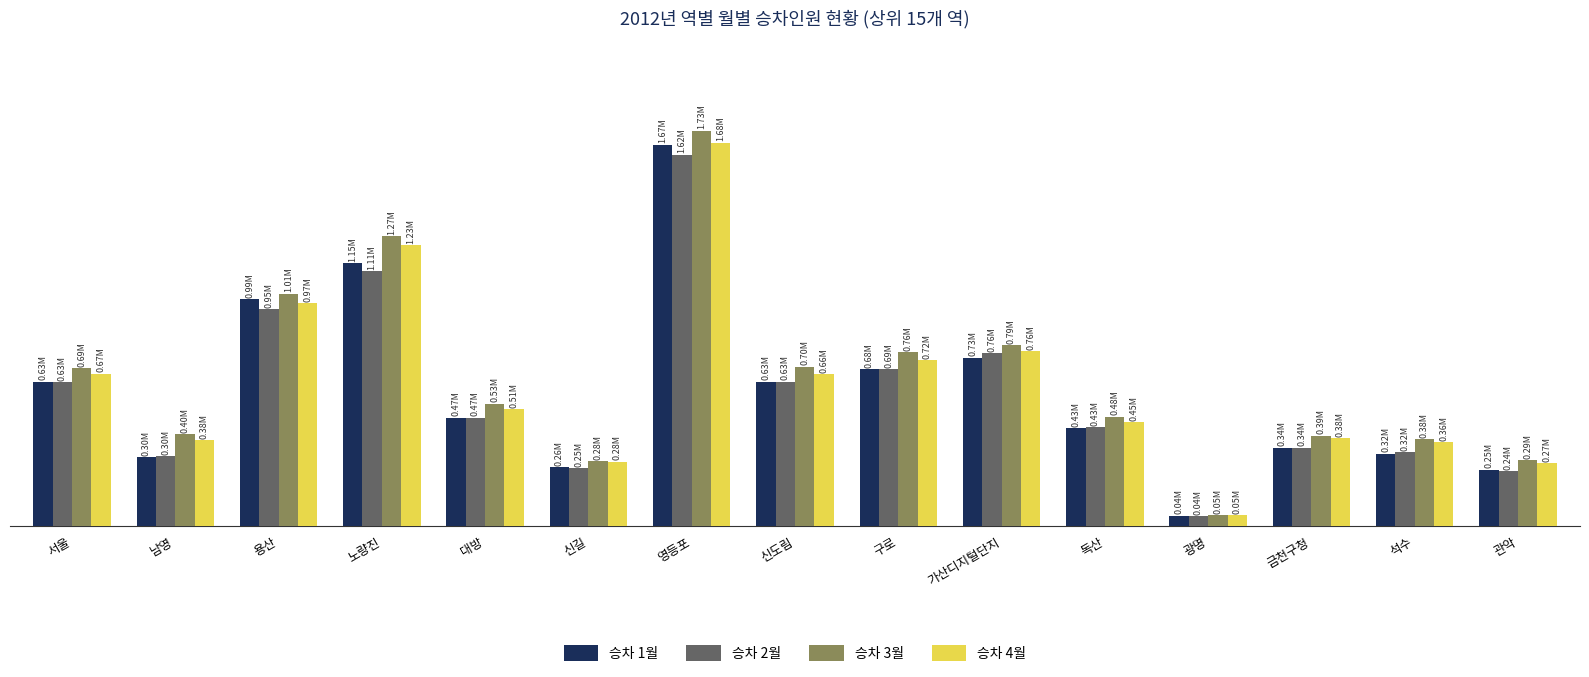

What is the difference between the 승차 3월 values at 광명 and 서울?

642495